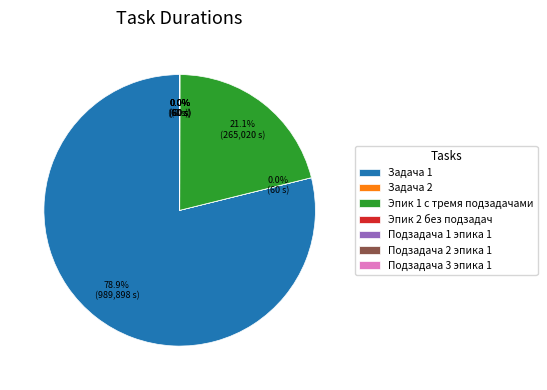

What is the largest slice in the pie chart?

Задача 1